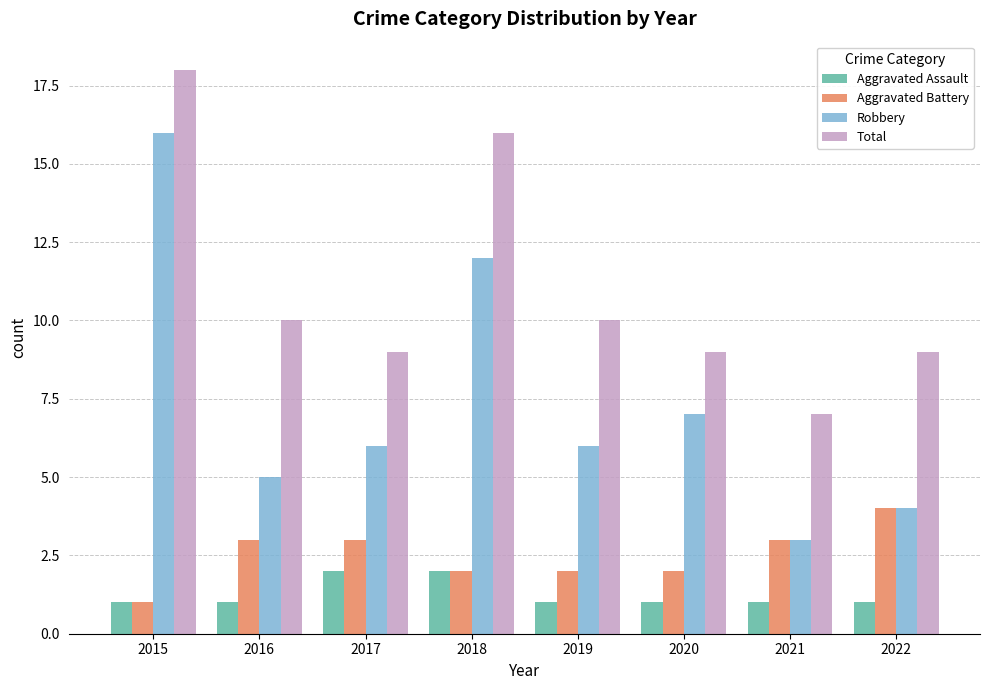

What is the difference between the Aggravated Assault values at 2015 and 2017?

1